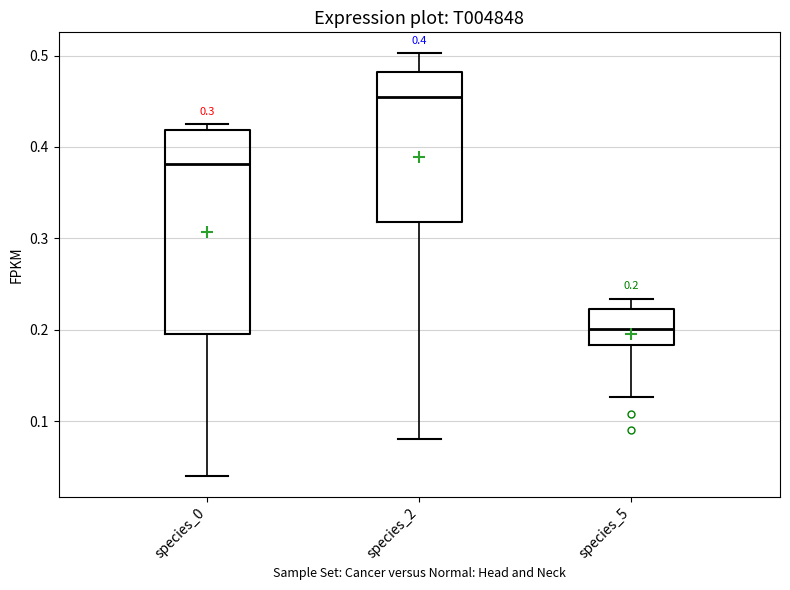

Which box has the highest median line?

species_2